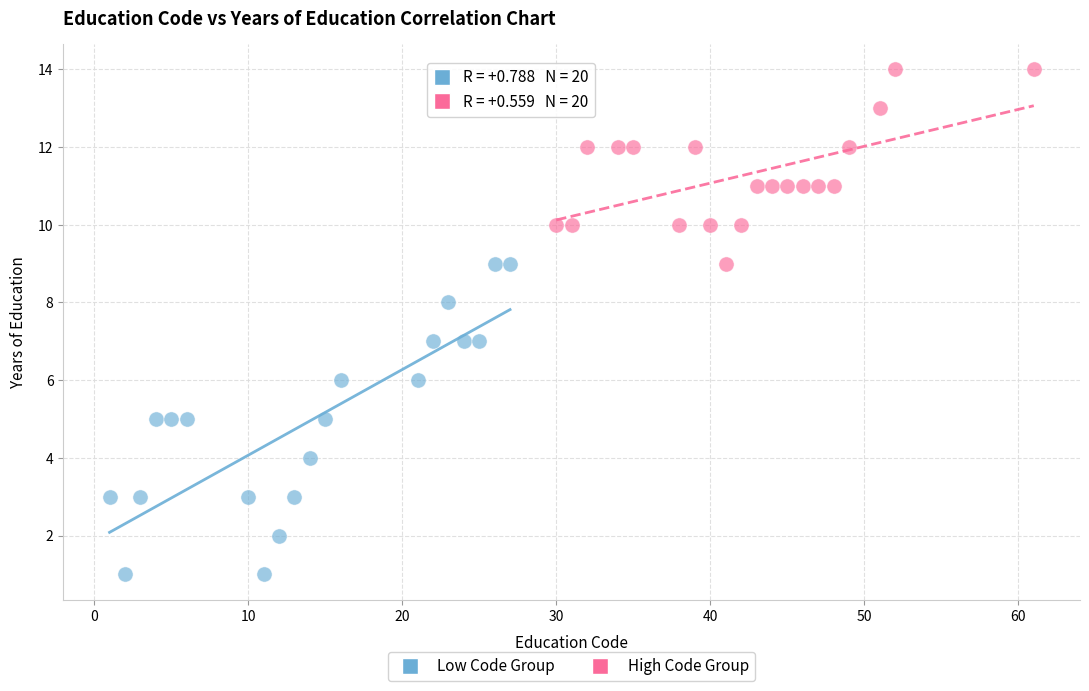

Which series has the widest spread of Y values?

Low Code Group